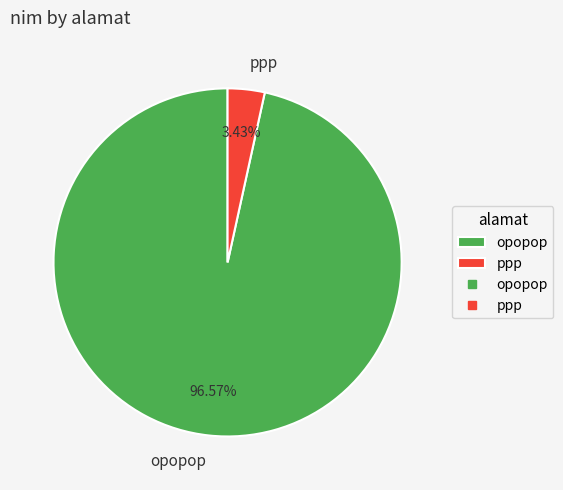

True or false: opopop accounts for 97% of the total.

True